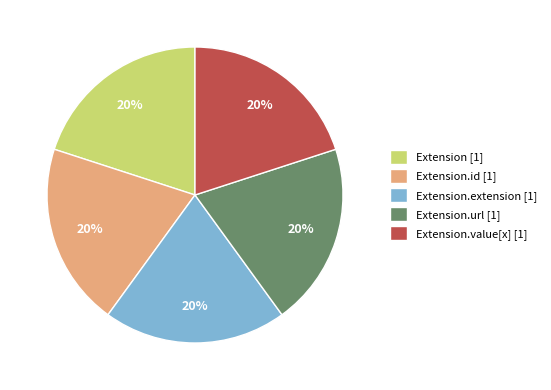

Does Extension.id [1] account for over 50% of the chart?

No